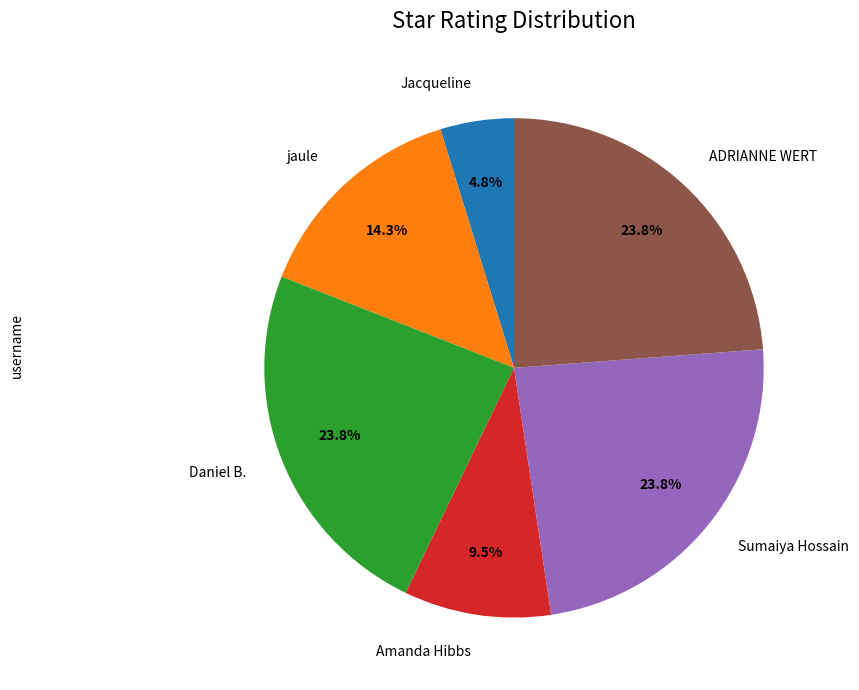

Does Jacqueline account for over 50% of the chart?

No